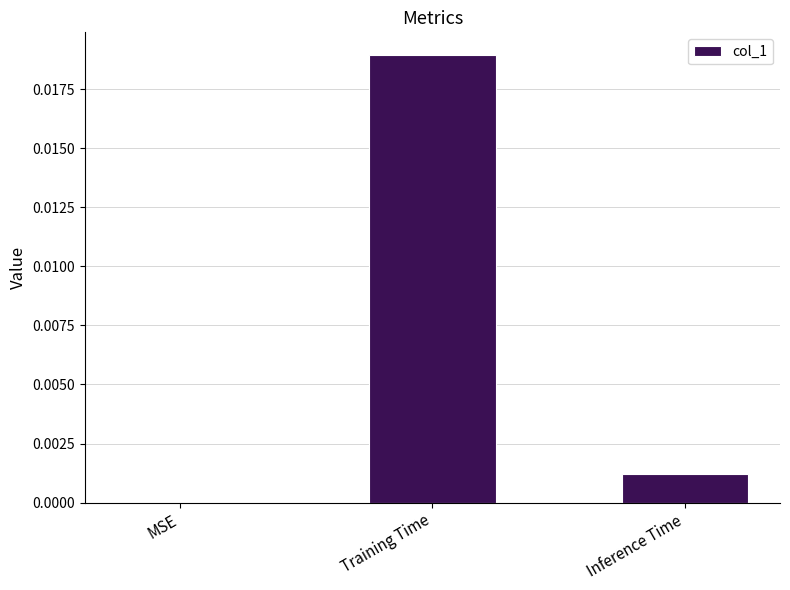

How many series are shown in this chart?

1